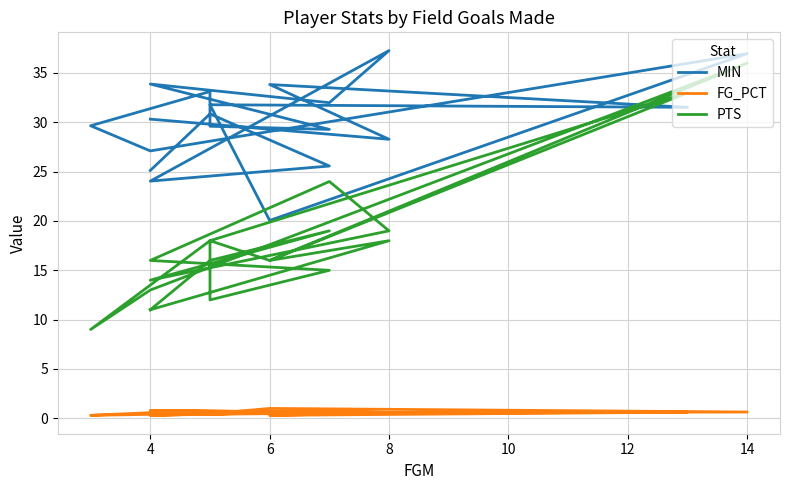

Between 12 and 10, which series saw the biggest shift?

MIN